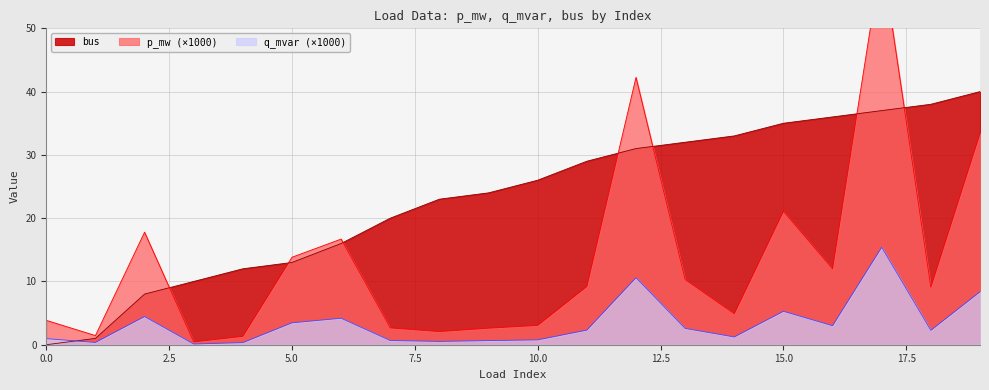

Which category has the highest value across all series?

17